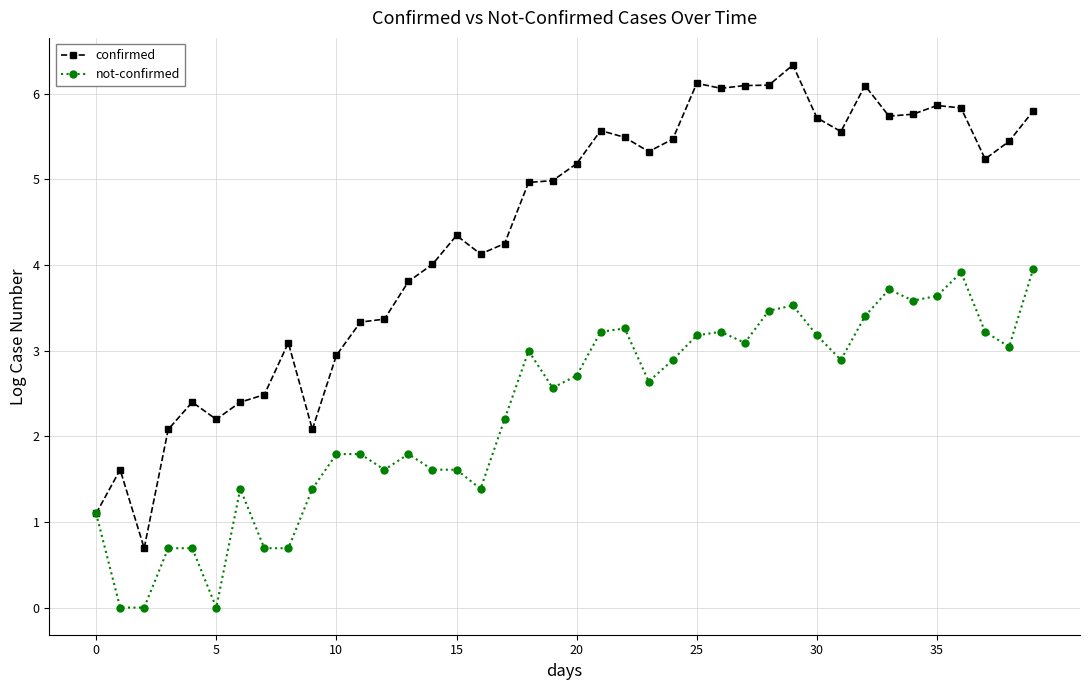

How many data points in not-confirmed are above 2?

23